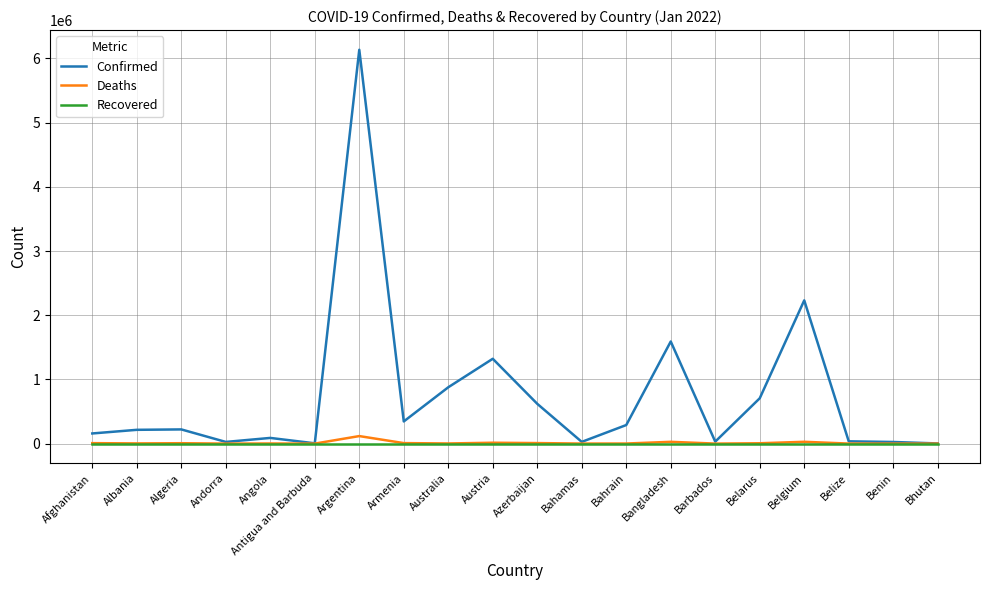

Which series has the largest total across all categories?

Confirmed